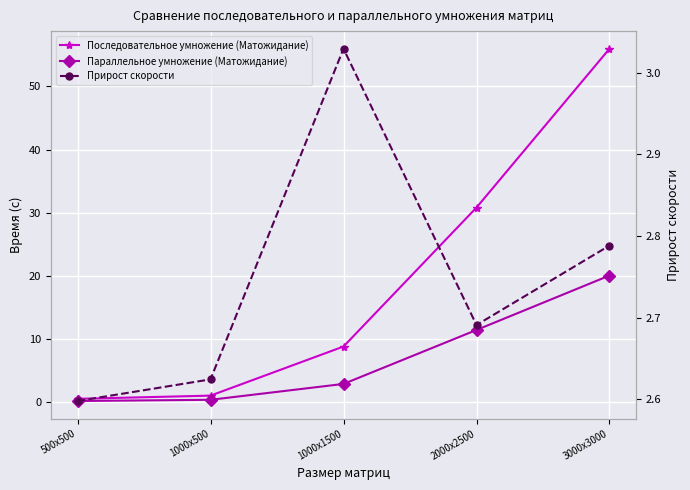

Where does the Последовательное умножение (Матожидание) series first go above 8?

1000х1500